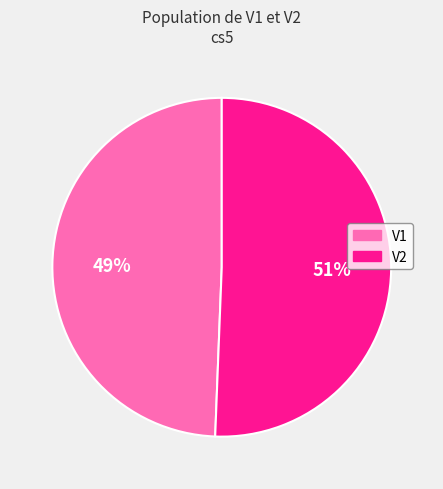

Which category has the biggest portion of the pie?

V2